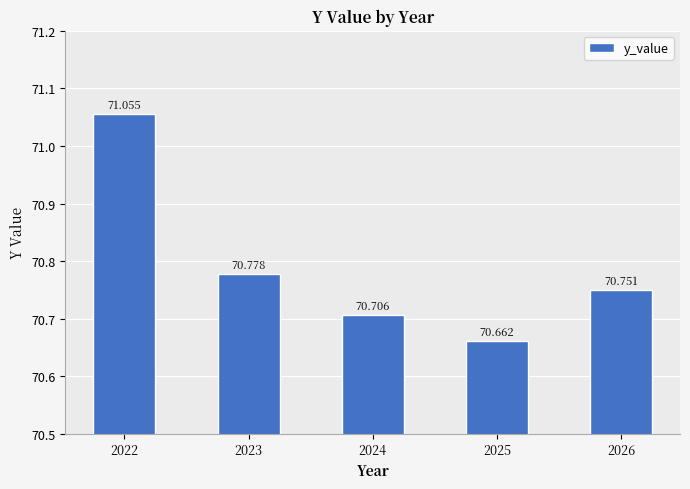

Count the values in the range 70 to 71.

4